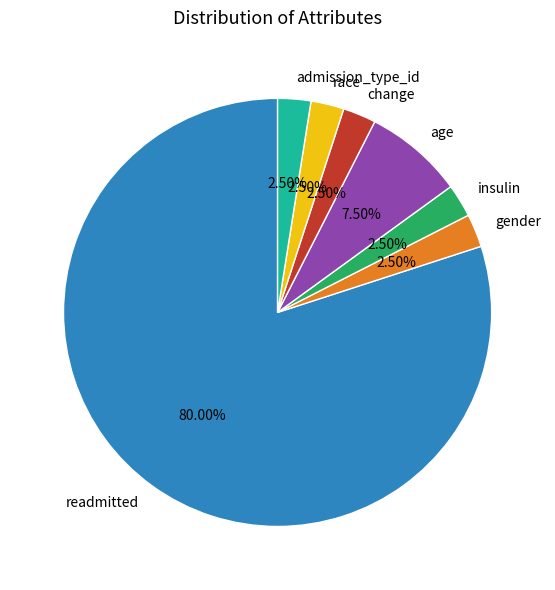

What is the ratio of the value at readmitted to the value at admission_type_id?

32.0